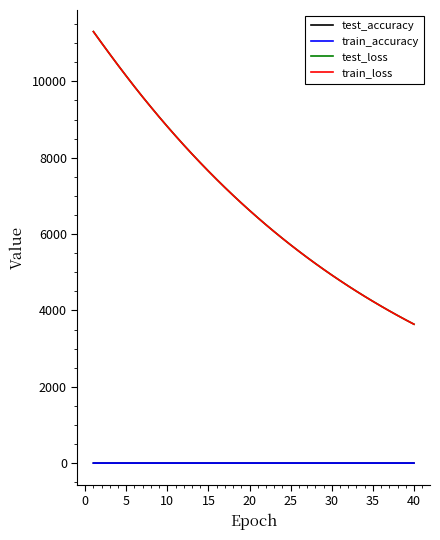

Which series has the largest range (max minus min)?

train_loss